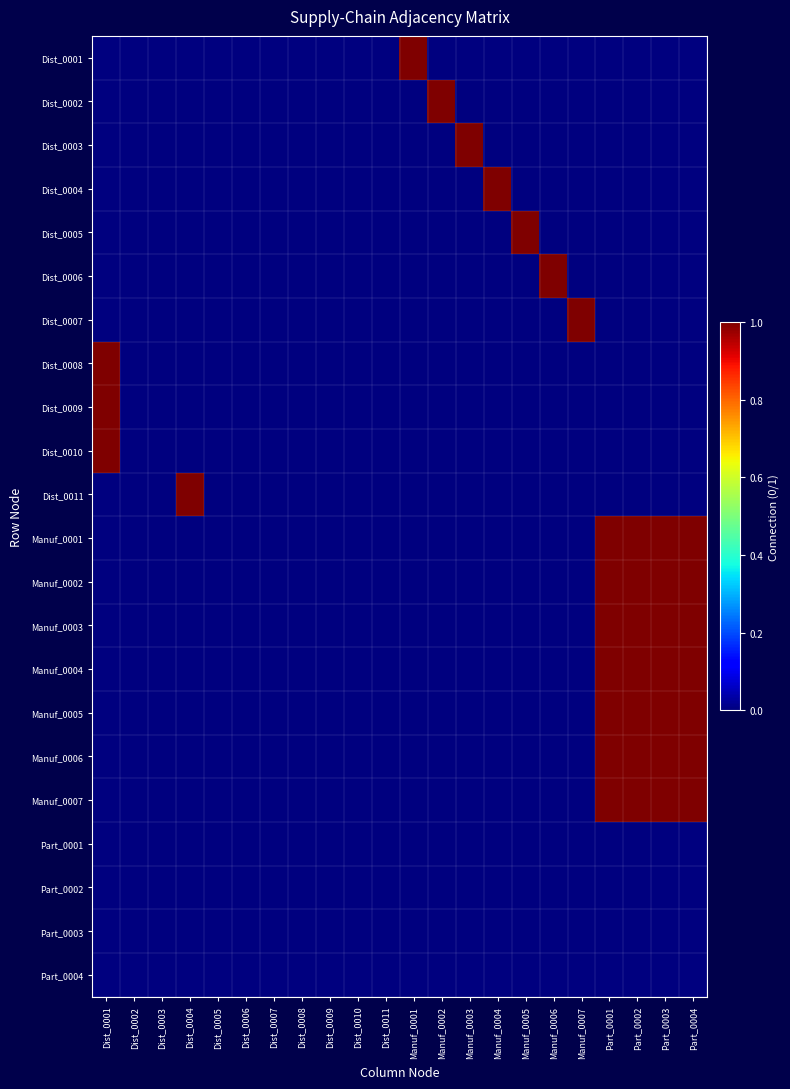

Reading left to right, extract all data points from this chart.

Dist_0001: Dist_0001=0	Dist_0002=0	Dist_0003=0	Dist_0004=0	Dist_0005=0	Dist_0006=0	Dist_0007=0	Dist_0008=0	Dist_0009=0	Dist_0010=0	Dist_0011=0	Manuf_0001=1	Manuf_0002=0	Manuf_0003=0	Manuf_0004=0	Manuf_0005=0	Manuf_0006=0	Manuf_0007=0	Part_0001=0	Part_0002=0	Part_0003=0	Part_0004=0
Dist_0002: Dist_0001=0	Dist_0002=0	Dist_0003=0	Dist_0004=0	Dist_0005=0	Dist_0006=0	Dist_0007=0	Dist_0008=0	Dist_0009=0	Dist_0010=0	Dist_0011=0	Manuf_0001=0	Manuf_0002=1	Manuf_0003=0	Manuf_0004=0	Manuf_0005=0	Manuf_0006=0	Manuf_0007=0	Part_0001=0	Part_0002=0	Part_0003=0	Part_0004=0
Dist_0003: Dist_0001=0	Dist_0002=0	Dist_0003=0	Dist_0004=0	Dist_0005=0	Dist_0006=0	Dist_0007=0	Dist_0008=0	Dist_0009=0	Dist_0010=0	Dist_0011=0	Manuf_0001=0	Manuf_0002=0	Manuf_0003=1	Manuf_0004=0	Manuf_0005=0	Manuf_0006=0	Manuf_0007=0	Part_0001=0	Part_0002=0	Part_0003=0	Part_0004=0
Dist_0004: Dist_0001=0	Dist_0002=0	Dist_0003=0	Dist_0004=0	Dist_0005=0	Dist_0006=0	Dist_0007=0	Dist_0008=0	Dist_0009=0	Dist_0010=0	Dist_0011=0	Manuf_0001=0	Manuf_0002=0	Manuf_0003=0	Manuf_0004=1	Manuf_0005=0	Manuf_0006=0	Manuf_0007=0	Part_0001=0	Part_0002=0	Part_0003=0	Part_0004=0
Dist_0005: Dist_0001=0	Dist_0002=0	Dist_0003=0	Dist_0004=0	Dist_0005=0	Dist_0006=0	Dist_0007=0	Dist_0008=0	Dist_0009=0	Dist_0010=0	Dist_0011=0	Manuf_0001=0	Manuf_0002=0	Manuf_0003=0	Manuf_0004=0	Manuf_0005=1	Manuf_0006=0	Manuf_0007=0	Part_0001=0	Part_0002=0	Part_0003=0	Part_0004=0
Dist_0006: Dist_0001=0	Dist_0002=0	Dist_0003=0	Dist_0004=0	Dist_0005=0	Dist_0006=0	Dist_0007=0	Dist_0008=0	Dist_0009=0	Dist_0010=0	Dist_0011=0	Manuf_0001=0	Manuf_0002=0	Manuf_0003=0	Manuf_0004=0	Manuf_0005=0	Manuf_0006=1	Manuf_0007=0	Part_0001=0	Part_0002=0	Part_0003=0	Part_0004=0
Dist_0007: Dist_0001=0	Dist_0002=0	Dist_0003=0	Dist_0004=0	Dist_0005=0	Dist_0006=0	Dist_0007=0	Dist_0008=0	Dist_0009=0	Dist_0010=0	Dist_0011=0	Manuf_0001=0	Manuf_0002=0	Manuf_0003=0	Manuf_0004=0	Manuf_0005=0	Manuf_0006=0	Manuf_0007=1	Part_0001=0	Part_0002=0	Part_0003=0	Part_0004=0
Dist_0008: Dist_0001=1	Dist_0002=0	Dist_0003=0	Dist_0004=0	Dist_0005=0	Dist_0006=0	Dist_0007=0	Dist_0008=0	Dist_0009=0	Dist_0010=0	Dist_0011=0	Manuf_0001=0	Manuf_0002=0	Manuf_0003=0	Manuf_0004=0	Manuf_0005=0	Manuf_0006=0	Manuf_0007=0	Part_0001=0	Part_0002=0	Part_0003=0	Part_0004=0
Dist_0009: Dist_0001=1	Dist_0002=0	Dist_0003=0	Dist_0004=0	Dist_0005=0	Dist_0006=0	Dist_0007=0	Dist_0008=0	Dist_0009=0	Dist_0010=0	Dist_0011=0	Manuf_0001=0	Manuf_0002=0	Manuf_0003=0	Manuf_0004=0	Manuf_0005=0	Manuf_0006=0	Manuf_0007=0	Part_0001=0	Part_0002=0	Part_0003=0	Part_0004=0
Dist_0010: Dist_0001=1	Dist_0002=0	Dist_0003=0	Dist_0004=0	Dist_0005=0	Dist_0006=0	Dist_0007=0	Dist_0008=0	Dist_0009=0	Dist_0010=0	Dist_0011=0	Manuf_0001=0	Manuf_0002=0	Manuf_0003=0	Manuf_0004=0	Manuf_0005=0	Manuf_0006=0	Manuf_0007=0	Part_0001=0	Part_0002=0	Part_0003=0	Part_0004=0
Dist_0011: Dist_0001=0	Dist_0002=0	Dist_0003=0	Dist_0004=1	Dist_0005=0	Dist_0006=0	Dist_0007=0	Dist_0008=0	Dist_0009=0	Dist_0010=0	Dist_0011=0	Manuf_0001=0	Manuf_0002=0	Manuf_0003=0	Manuf_0004=0	Manuf_0005=0	Manuf_0006=0	Manuf_0007=0	Part_0001=0	Part_0002=0	Part_0003=0	Part_0004=0
Manuf_0001: Dist_0001=0	Dist_0002=0	Dist_0003=0	Dist_0004=0	Dist_0005=0	Dist_0006=0	Dist_0007=0	Dist_0008=0	Dist_0009=0	Dist_0010=0	Dist_0011=0	Manuf_0001=0	Manuf_0002=0	Manuf_0003=0	Manuf_0004=0	Manuf_0005=0	Manuf_0006=0	Manuf_0007=0	Part_0001=1	Part_0002=1	Part_0003=1	Part_0004=1
Manuf_0002: Dist_0001=0	Dist_0002=0	Dist_0003=0	Dist_0004=0	Dist_0005=0	Dist_0006=0	Dist_0007=0	Dist_0008=0	Dist_0009=0	Dist_0010=0	Dist_0011=0	Manuf_0001=0	Manuf_0002=0	Manuf_0003=0	Manuf_0004=0	Manuf_0005=0	Manuf_0006=0	Manuf_0007=0	Part_0001=1	Part_0002=1	Part_0003=1	Part_0004=1
Manuf_0003: Dist_0001=0	Dist_0002=0	Dist_0003=0	Dist_0004=0	Dist_0005=0	Dist_0006=0	Dist_0007=0	Dist_0008=0	Dist_0009=0	Dist_0010=0	Dist_0011=0	Manuf_0001=0	Manuf_0002=0	Manuf_0003=0	Manuf_0004=0	Manuf_0005=0	Manuf_0006=0	Manuf_0007=0	Part_0001=1	Part_0002=1	Part_0003=1	Part_0004=1
Manuf_0004: Dist_0001=0	Dist_0002=0	Dist_0003=0	Dist_0004=0	Dist_0005=0	Dist_0006=0	Dist_0007=0	Dist_0008=0	Dist_0009=0	Dist_0010=0	Dist_0011=0	Manuf_0001=0	Manuf_0002=0	Manuf_0003=0	Manuf_0004=0	Manuf_0005=0	Manuf_0006=0	Manuf_0007=0	Part_0001=1	Part_0002=1	Part_0003=1	Part_0004=1
Manuf_0005: Dist_0001=0	Dist_0002=0	Dist_0003=0	Dist_0004=0	Dist_0005=0	Dist_0006=0	Dist_0007=0	Dist_0008=0	Dist_0009=0	Dist_0010=0	Dist_0011=0	Manuf_0001=0	Manuf_0002=0	Manuf_0003=0	Manuf_0004=0	Manuf_0005=0	Manuf_0006=0	Manuf_0007=0	Part_0001=1	Part_0002=1	Part_0003=1	Part_0004=1
Manuf_0006: Dist_0001=0	Dist_0002=0	Dist_0003=0	Dist_0004=0	Dist_0005=0	Dist_0006=0	Dist_0007=0	Dist_0008=0	Dist_0009=0	Dist_0010=0	Dist_0011=0	Manuf_0001=0	Manuf_0002=0	Manuf_0003=0	Manuf_0004=0	Manuf_0005=0	Manuf_0006=0	Manuf_0007=0	Part_0001=1	Part_0002=1	Part_0003=1	Part_0004=1
Manuf_0007: Dist_0001=0	Dist_0002=0	Dist_0003=0	Dist_0004=0	Dist_0005=0	Dist_0006=0	Dist_0007=0	Dist_0008=0	Dist_0009=0	Dist_0010=0	Dist_0011=0	Manuf_0001=0	Manuf_0002=0	Manuf_0003=0	Manuf_0004=0	Manuf_0005=0	Manuf_0006=0	Manuf_0007=0	Part_0001=1	Part_0002=1	Part_0003=1	Part_0004=1
Part_0001: Dist_0001=0	Dist_0002=0	Dist_0003=0	Dist_0004=0	Dist_0005=0	Dist_0006=0	Dist_0007=0	Dist_0008=0	Dist_0009=0	Dist_0010=0	Dist_0011=0	Manuf_0001=0	Manuf_0002=0	Manuf_0003=0	Manuf_0004=0	Manuf_0005=0	Manuf_0006=0	Manuf_0007=0	Part_0001=0	Part_0002=0	Part_0003=0	Part_0004=0
Part_0002: Dist_0001=0	Dist_0002=0	Dist_0003=0	Dist_0004=0	Dist_0005=0	Dist_0006=0	Dist_0007=0	Dist_0008=0	Dist_0009=0	Dist_0010=0	Dist_0011=0	Manuf_0001=0	Manuf_0002=0	Manuf_0003=0	Manuf_0004=0	Manuf_0005=0	Manuf_0006=0	Manuf_0007=0	Part_0001=0	Part_0002=0	Part_0003=0	Part_0004=0
Part_0003: Dist_0001=0	Dist_0002=0	Dist_0003=0	Dist_0004=0	Dist_0005=0	Dist_0006=0	Dist_0007=0	Dist_0008=0	Dist_0009=0	Dist_0010=0	Dist_0011=0	Manuf_0001=0	Manuf_0002=0	Manuf_0003=0	Manuf_0004=0	Manuf_0005=0	Manuf_0006=0	Manuf_0007=0	Part_0001=0	Part_0002=0	Part_0003=0	Part_0004=0
Part_0004: Dist_0001=0	Dist_0002=0	Dist_0003=0	Dist_0004=0	Dist_0005=0	Dist_0006=0	Dist_0007=0	Dist_0008=0	Dist_0009=0	Dist_0010=0	Dist_0011=0	Manuf_0001=0	Manuf_0002=0	Manuf_0003=0	Manuf_0004=0	Manuf_0005=0	Manuf_0006=0	Manuf_0007=0	Part_0001=0	Part_0002=0	Part_0003=0	Part_0004=0